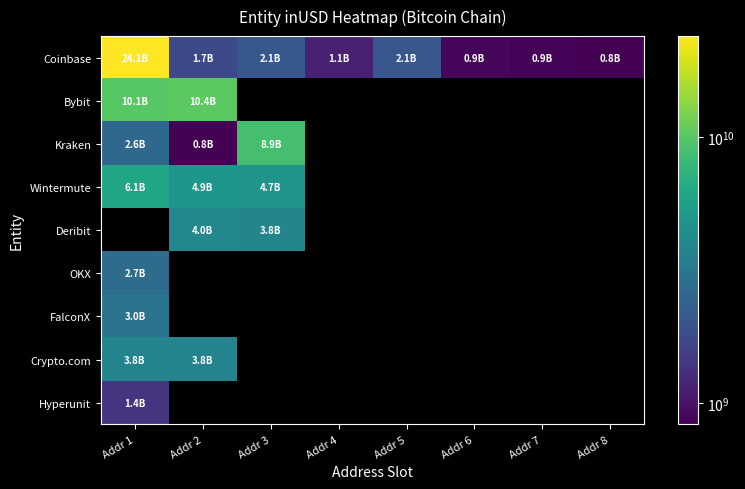

Which series has the largest range (max minus min)?

Coinbase